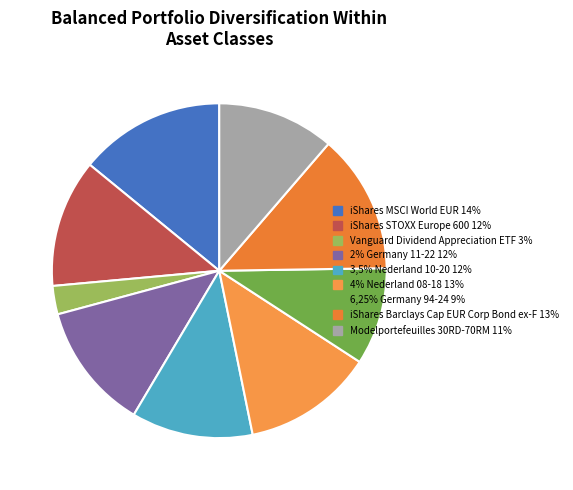

What percentage is the Vanguard Dividend Appreciation ETF slice, to the nearest percent?

3%